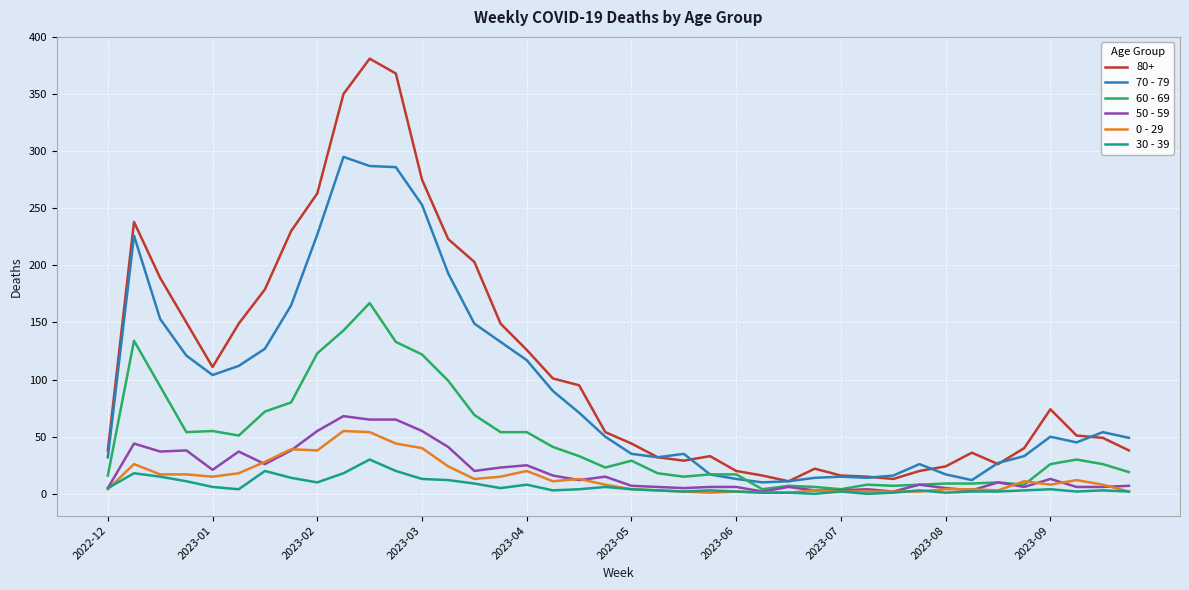

Which series has the largest range (max minus min)?

80+